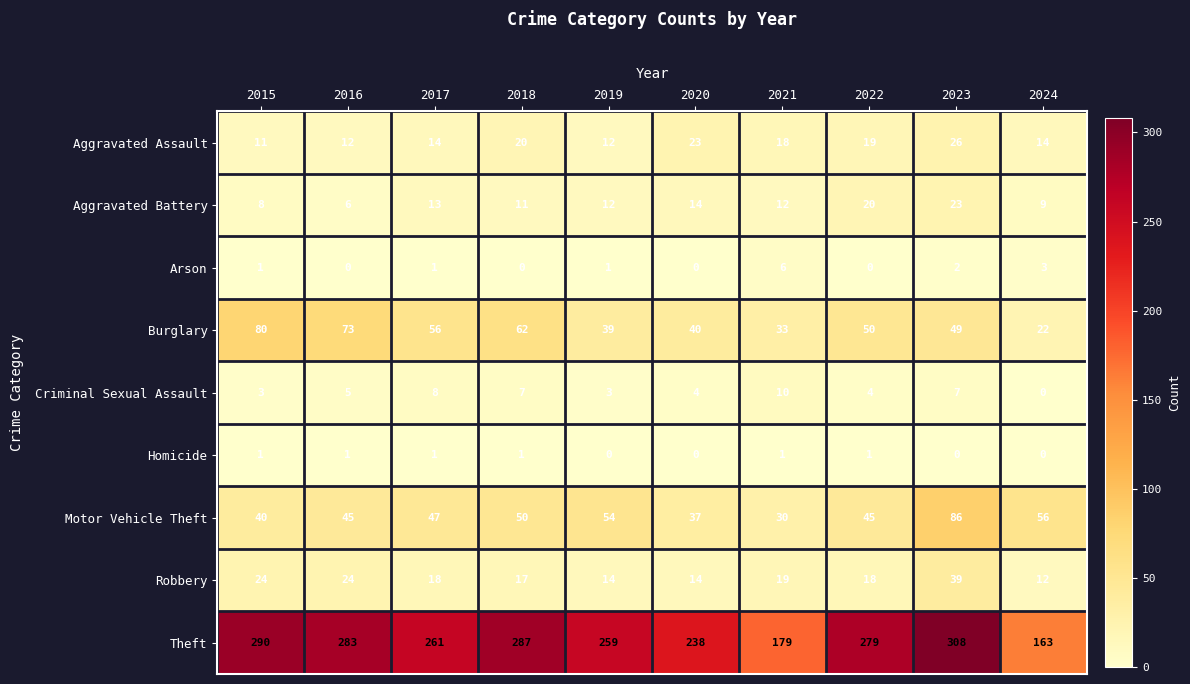

Count the number of categories in the chart.

10